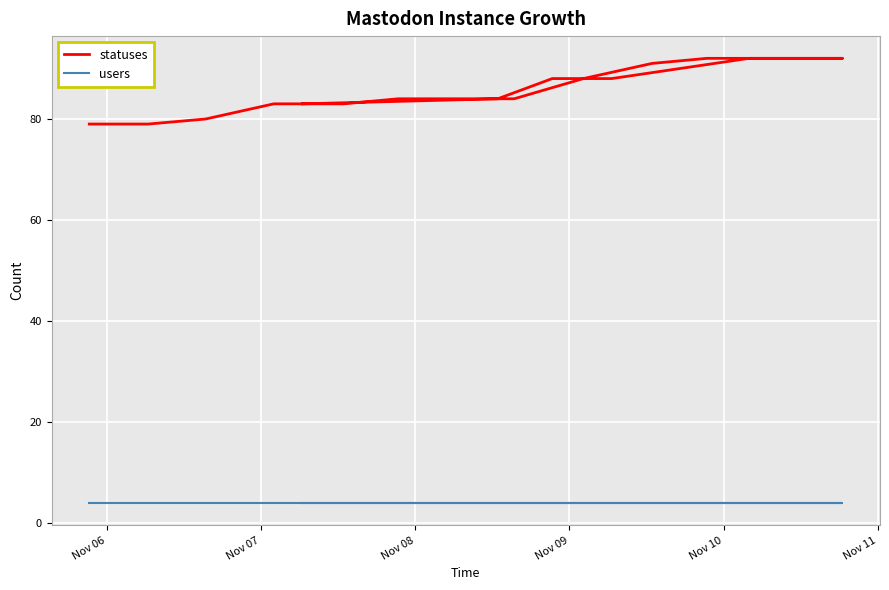

What is the average value of the users series?

4